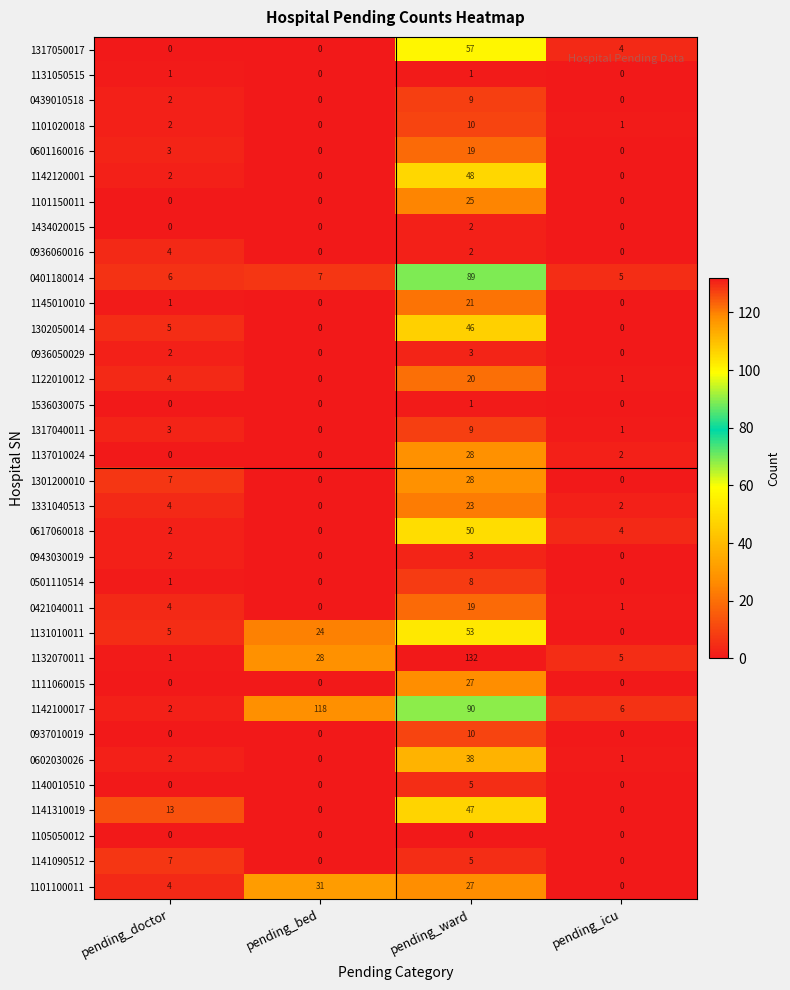

Rank the categories by 0617060018 value from highest to lowest.

pending_ward, pending_icu, pending_doctor, pending_bed